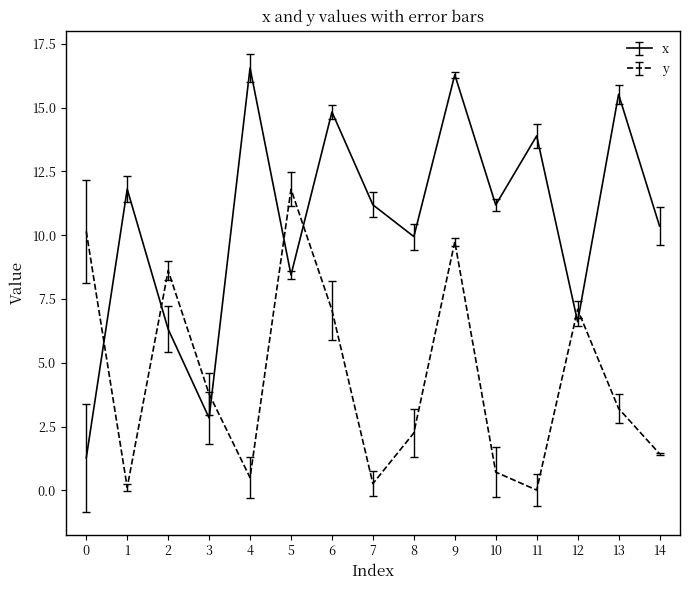

How many distinct data groups are displayed?

2